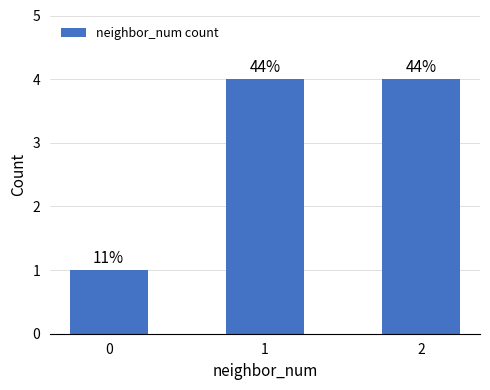

What is the value of the 3rd bar from the left?

4